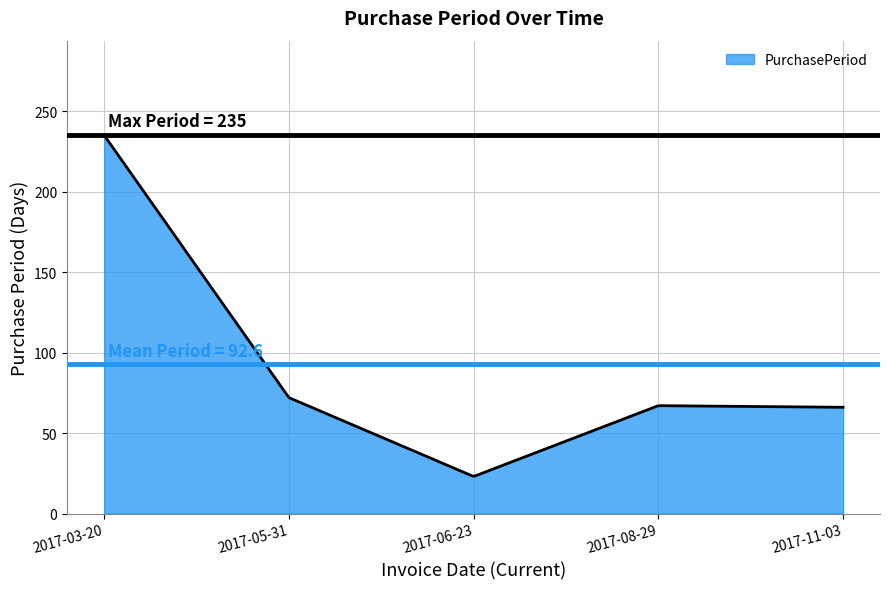

What is the difference between the maximum and minimum values?

211.7